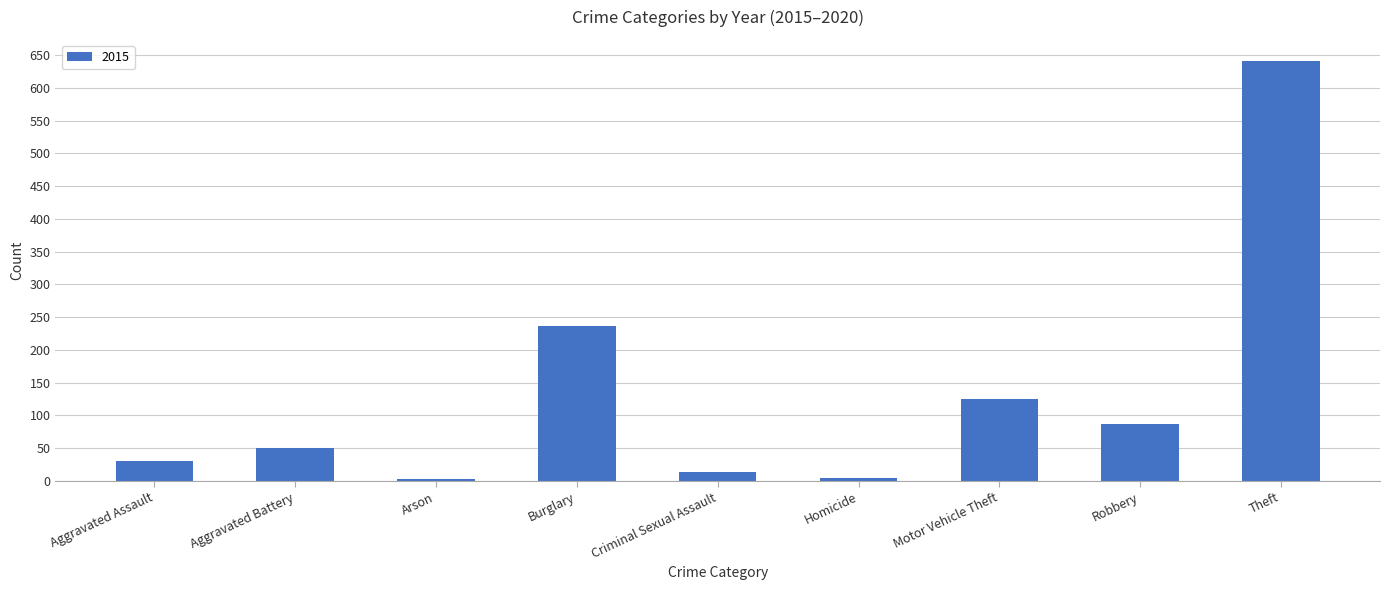

At which category does the chart reach its peak across all series?

Theft